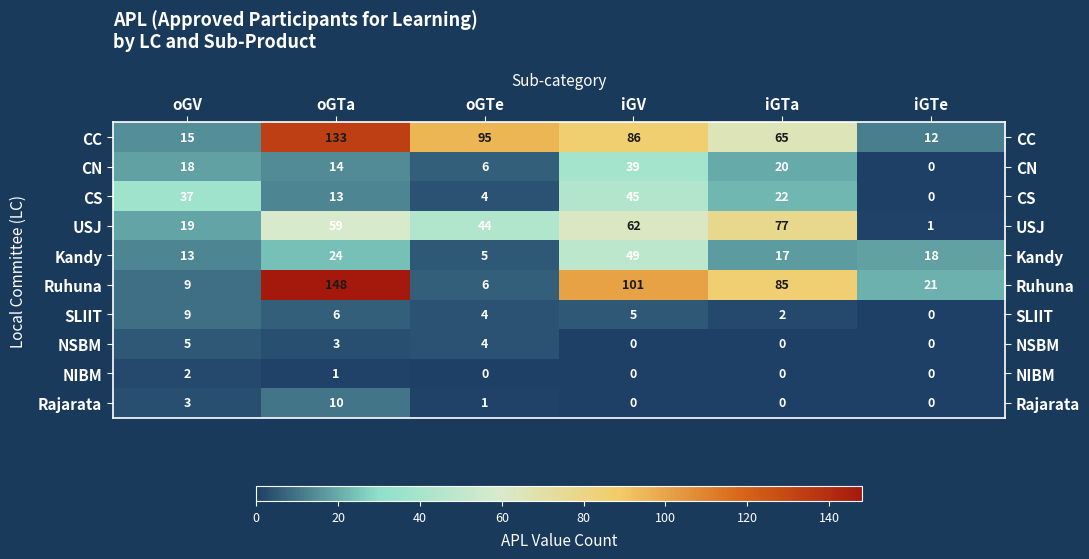

How many data points in Kandy are less than 18?

3